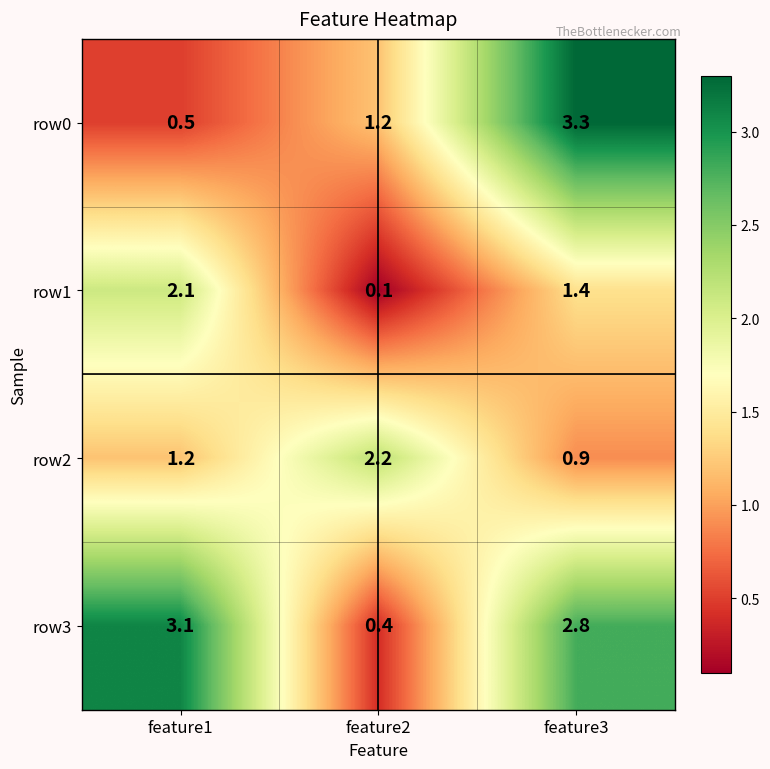

How many series are shown in this chart?

4